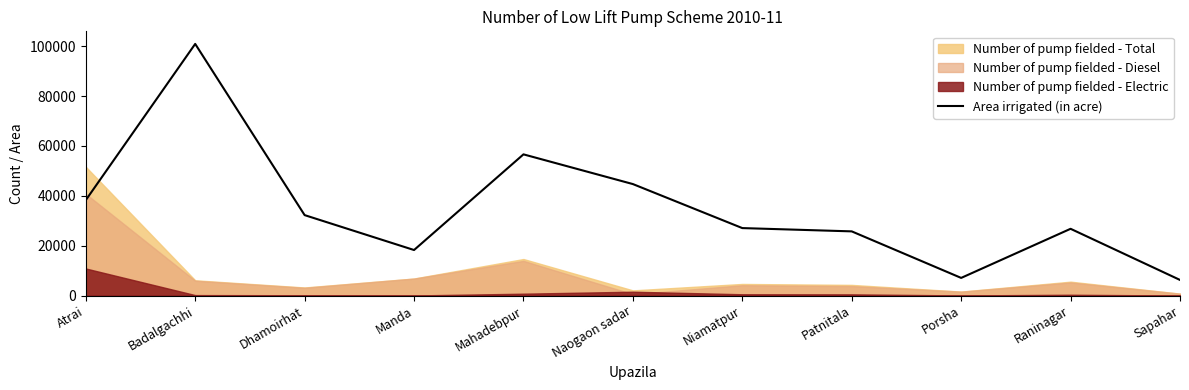

What is the average value?

34894